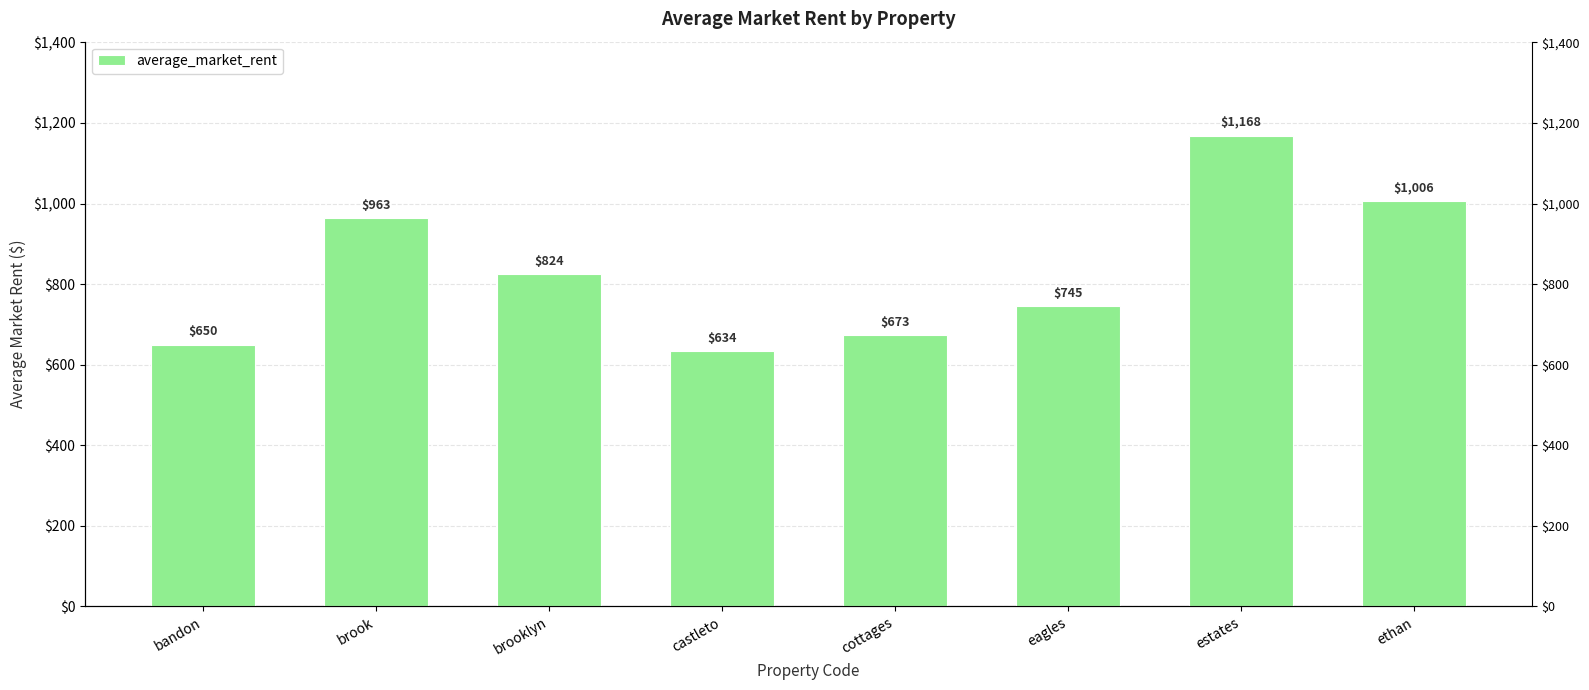

Rank the categories by value from highest to lowest.

estates, ethan, brook, brooklyn, eagles, cottages, bandon, castleto